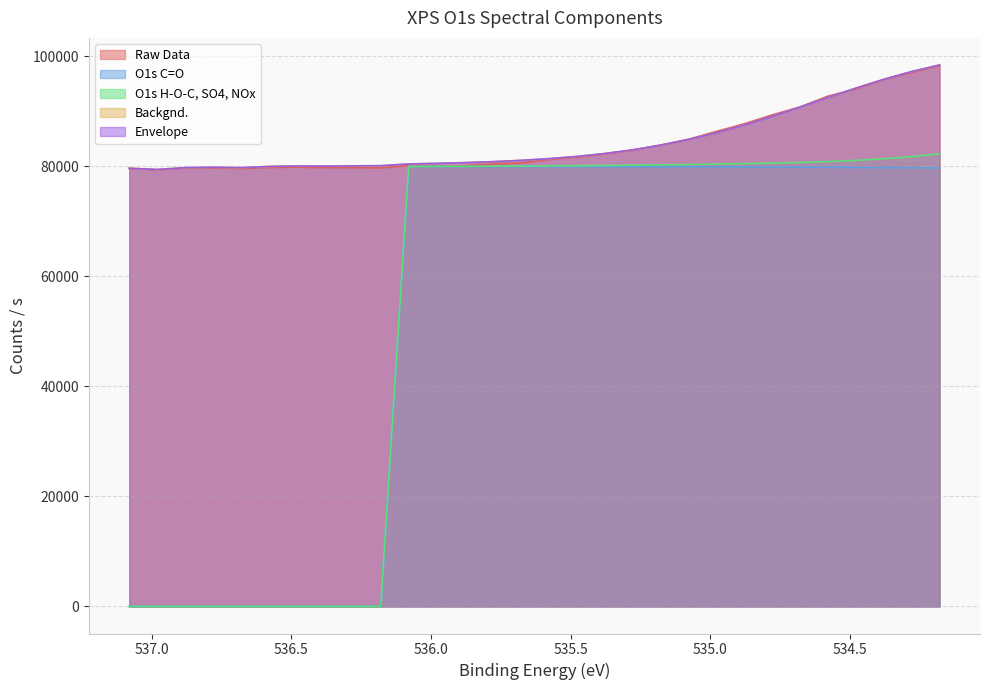

What is the label of the 13th point from the right?

535.38